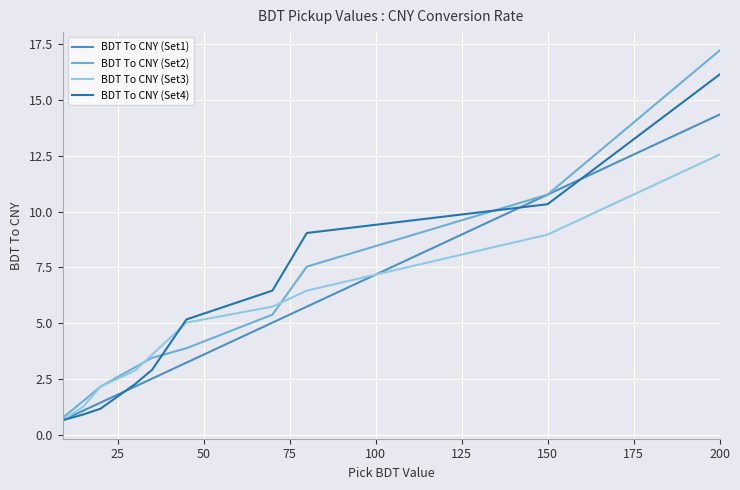

Rank the series by their maximum value, from lowest to highest.

BDT To CNY (Set3), BDT To CNY (Set1), BDT To CNY (Set4), BDT To CNY (Set2)